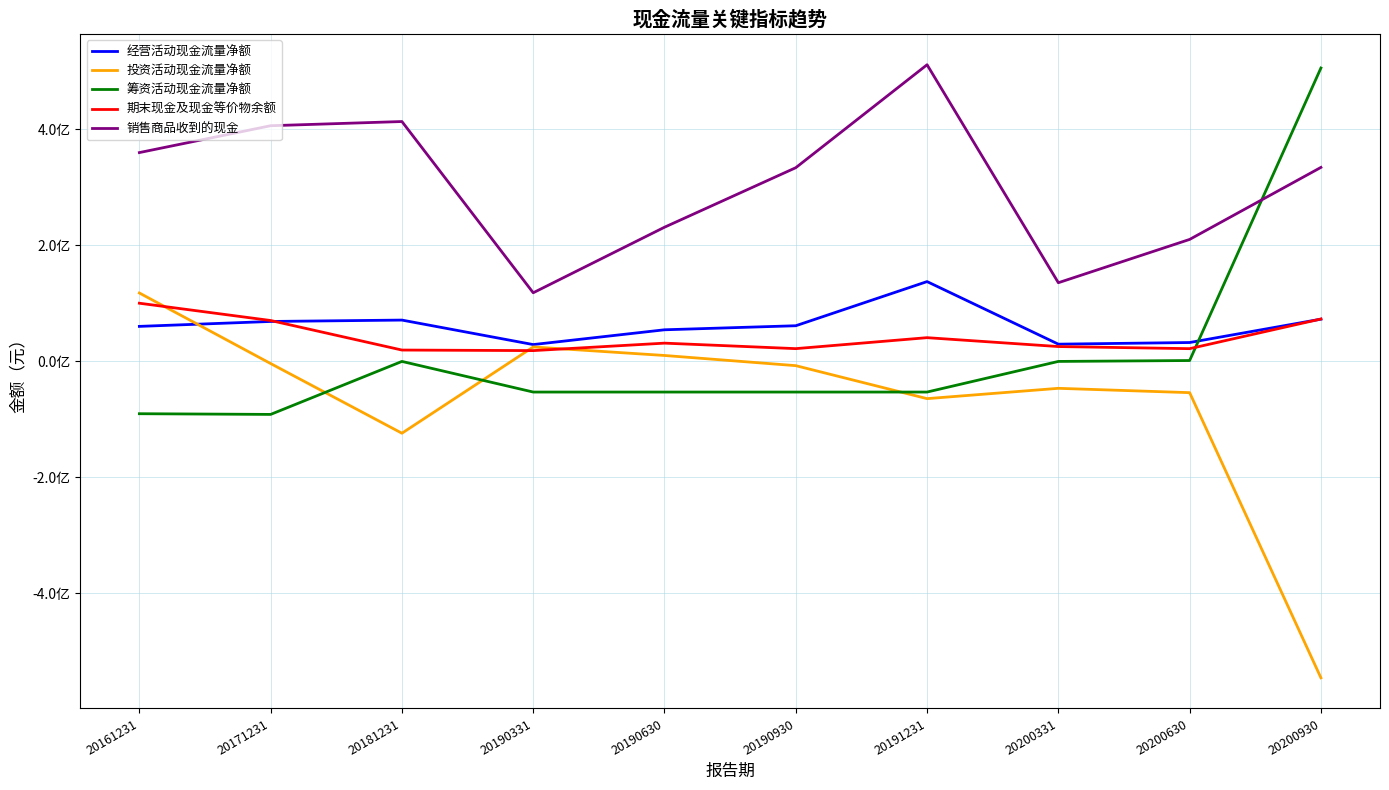

The value of 期末现金及现金等价物余额 at 20200630 is 22005162.9. True or false?

True